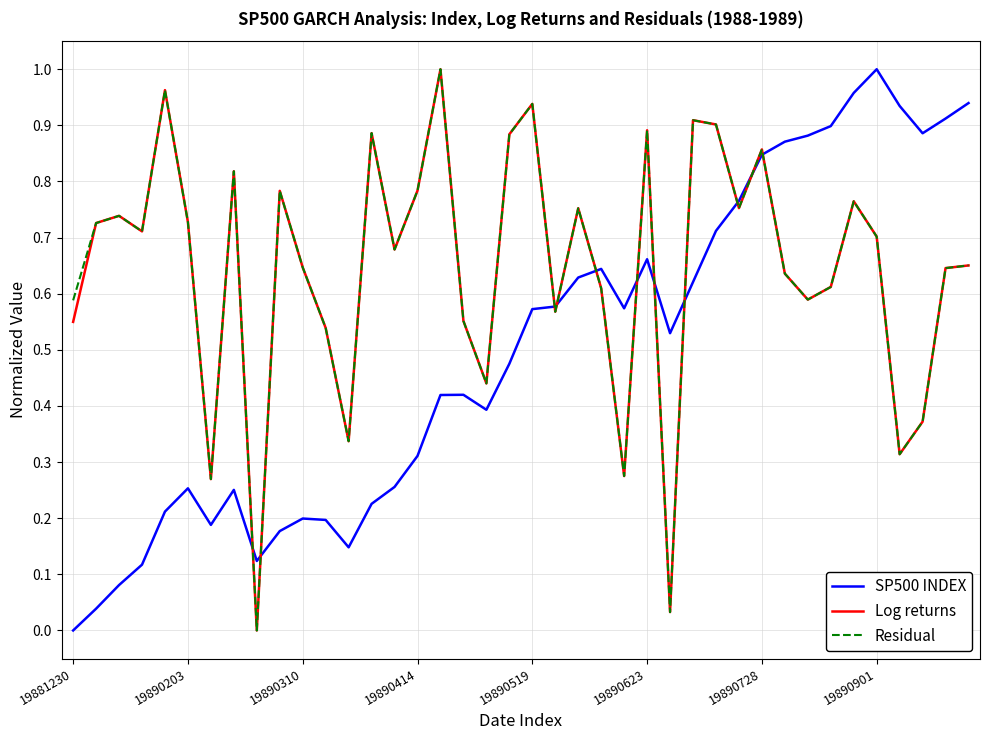

Does the chart display data point markers on the line(s)?

No